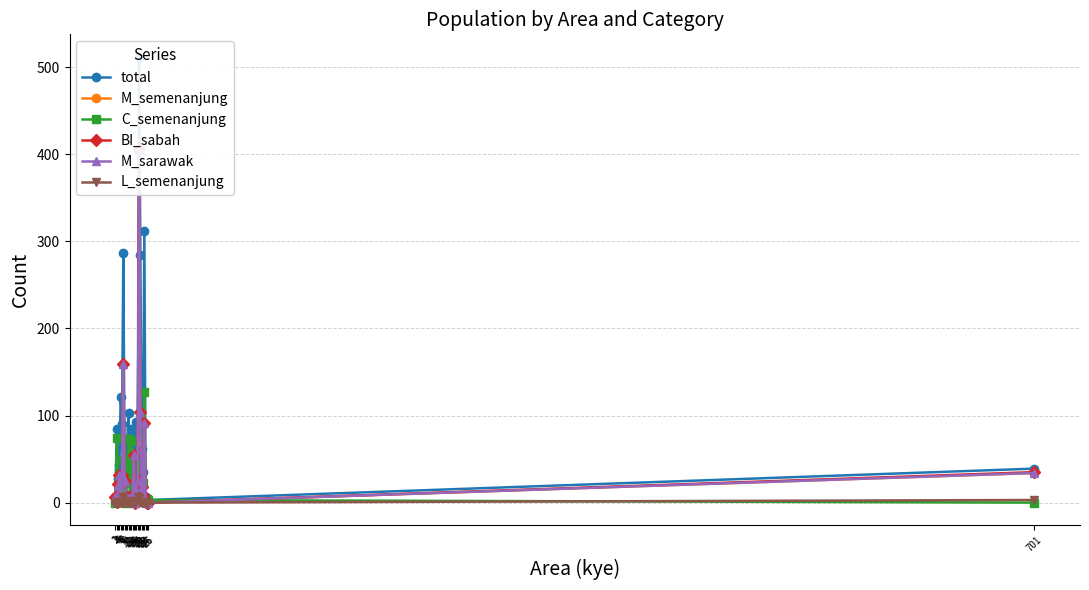

What are all the series names shown in the legend?

total, M_semenanjung, C_semenanjung, BI_sabah, M_sarawak, L_semenanjung